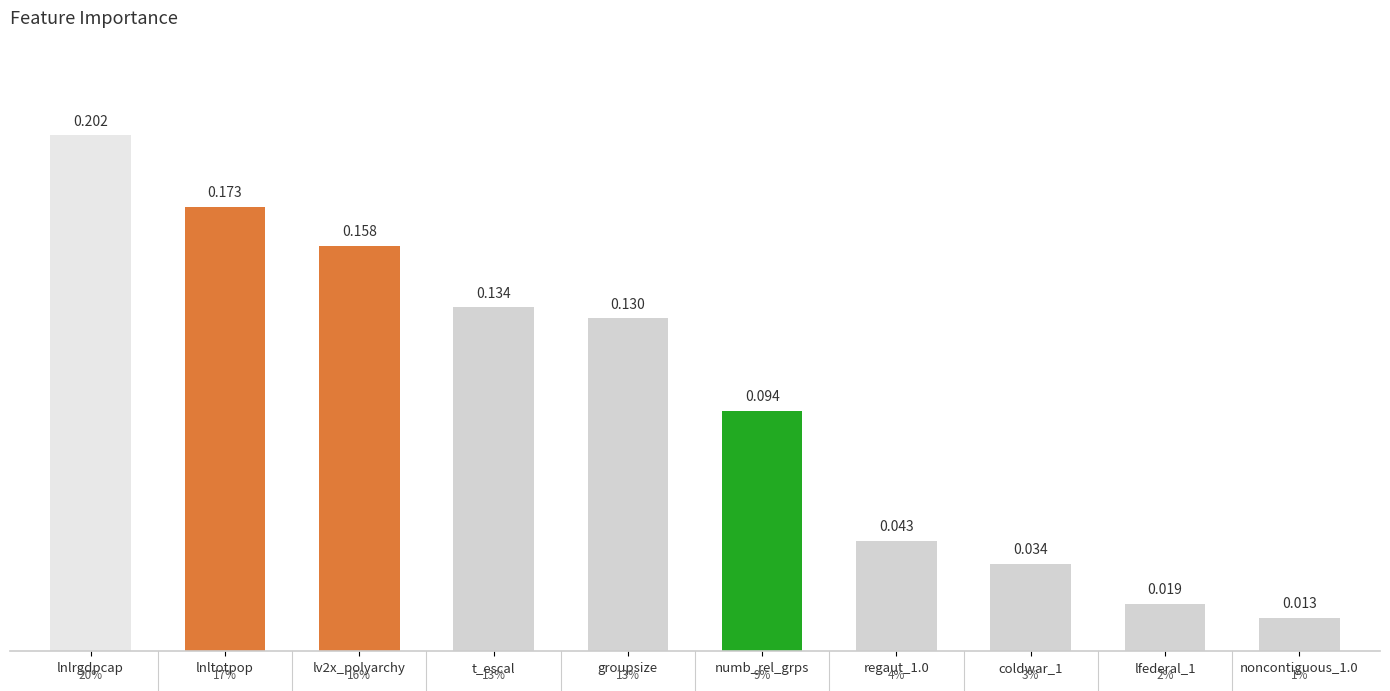

Which label corresponds to the largest value in the chart?

lnlrgdpcap